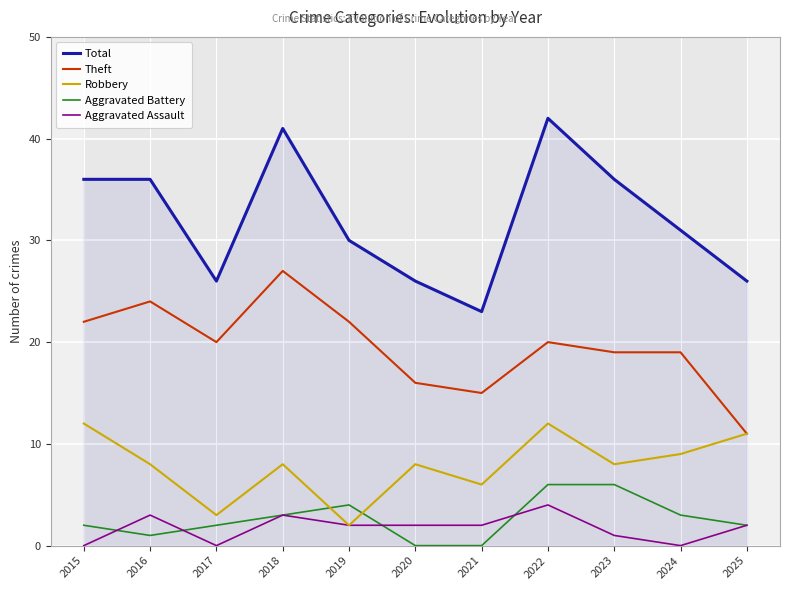

Is the value of Aggravated Battery at 2019 greater than the value of Total at 2017?

No